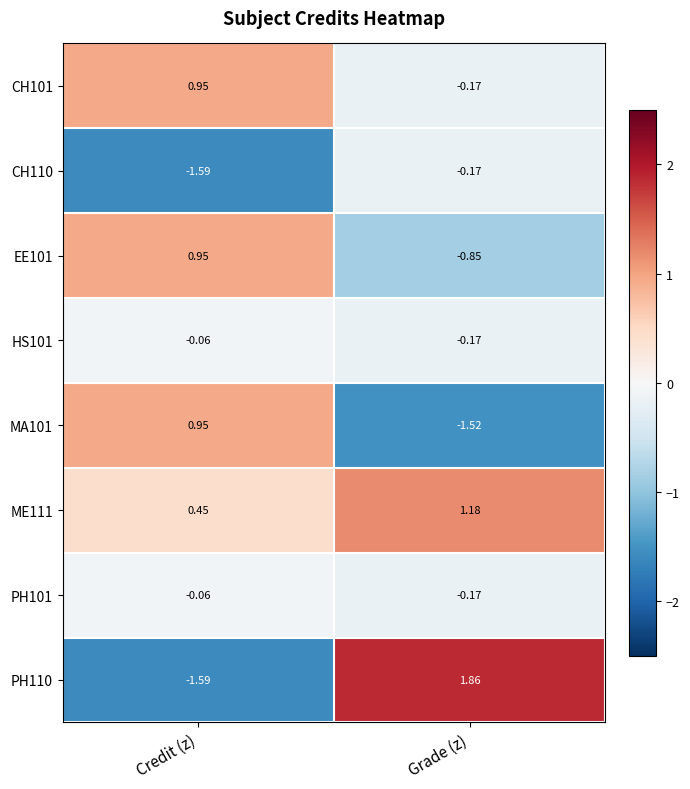

Which series changed the most between Credit (z) and Grade (z)?

PH110